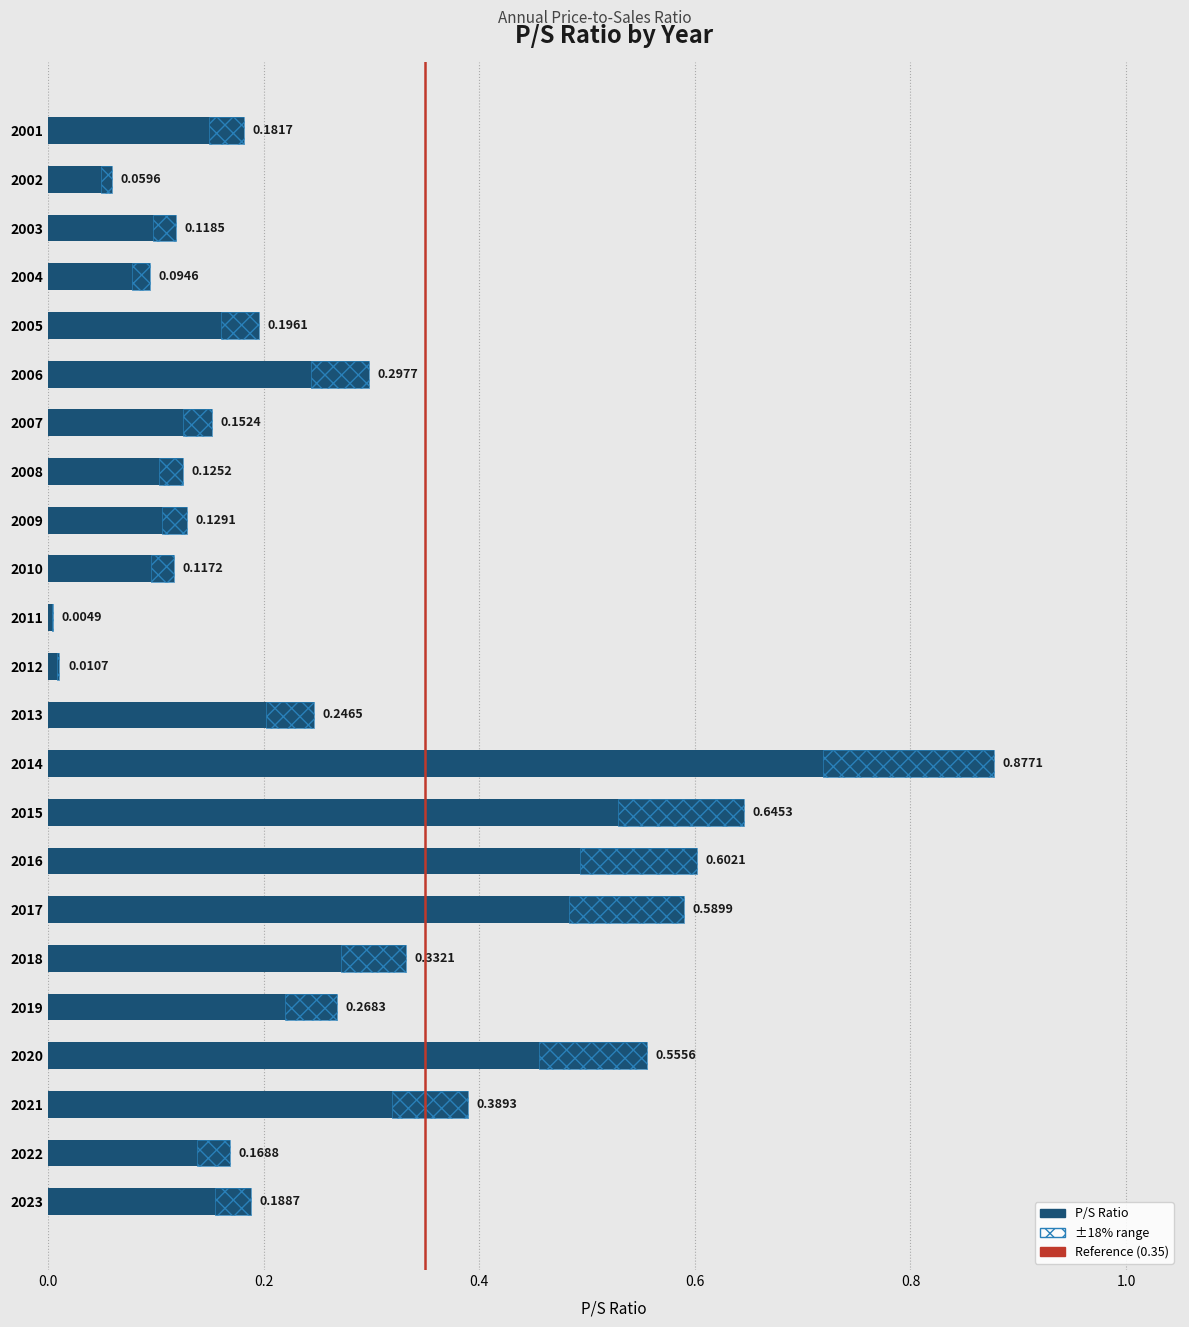

How many bars are there in total?

23